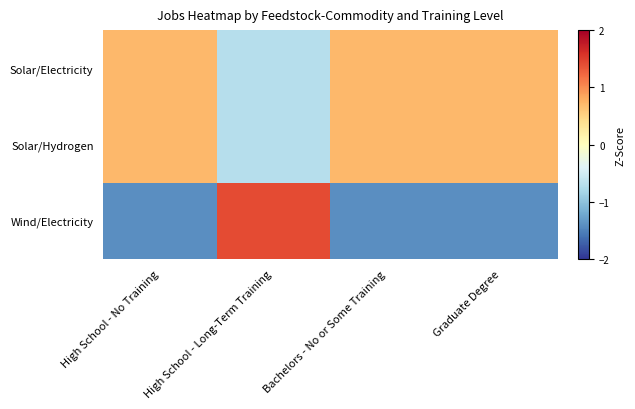

Which series has the largest range (max minus min)?

Wind/Electricity